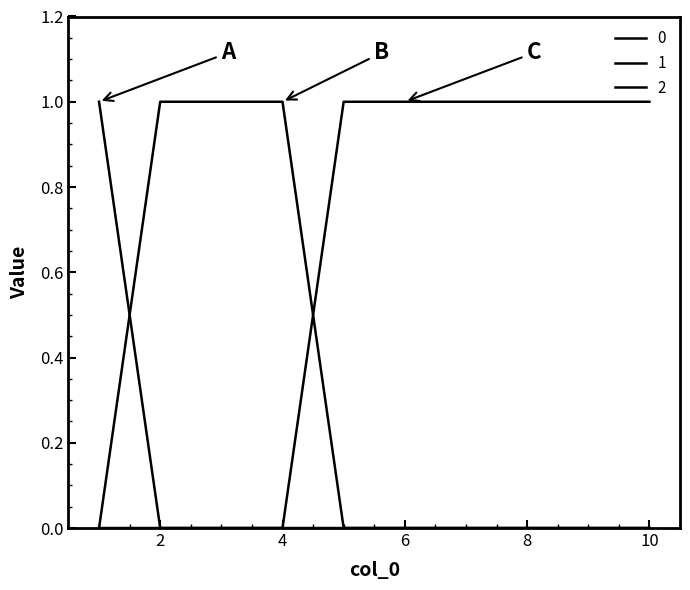

What is the difference between the second highest and minimum values in the 0 series?

1